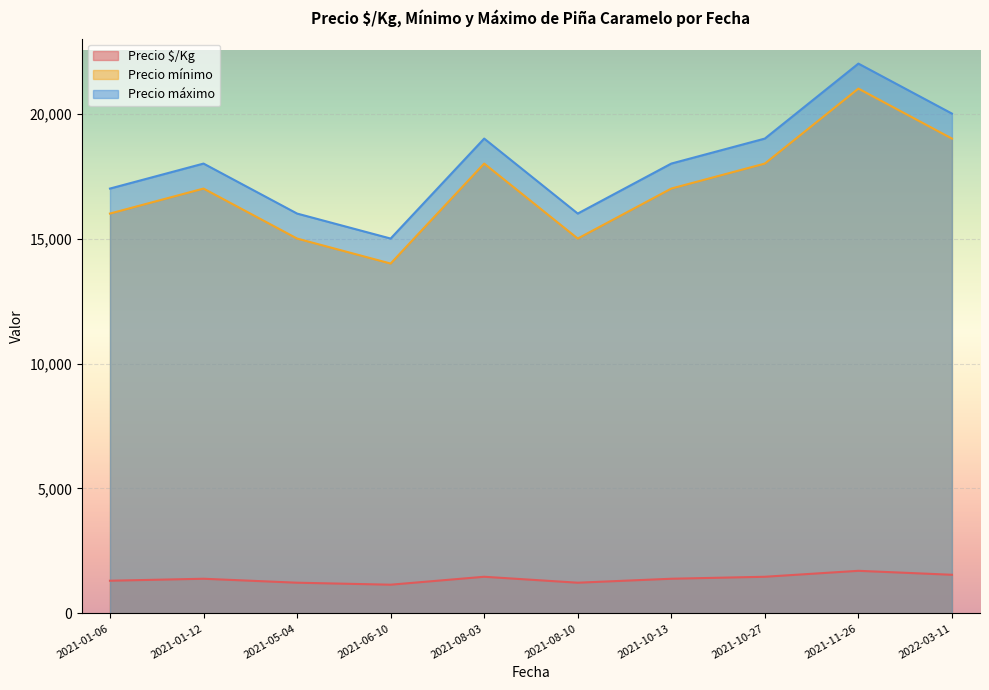

What is the total value across all series at 2021-11-26?

44705.5